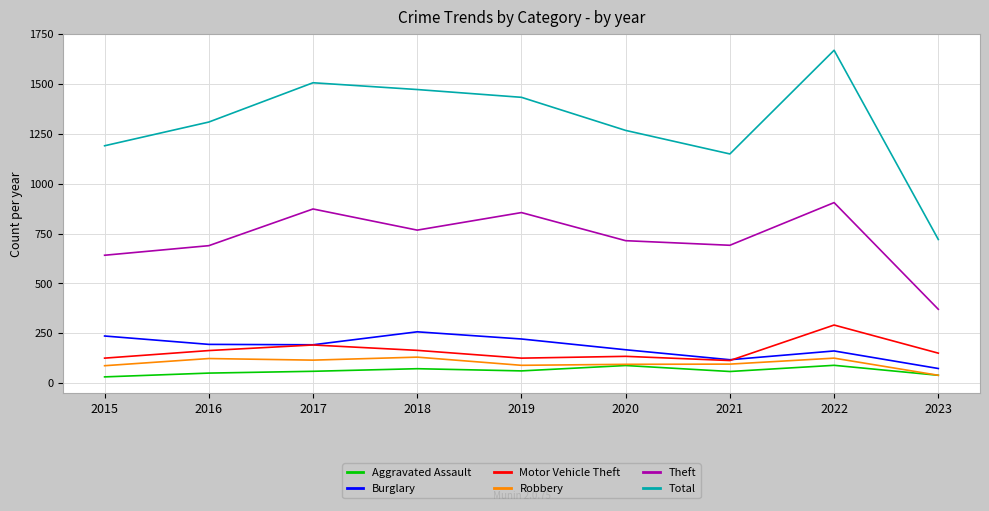

Which series has the widest spread of values?

Total